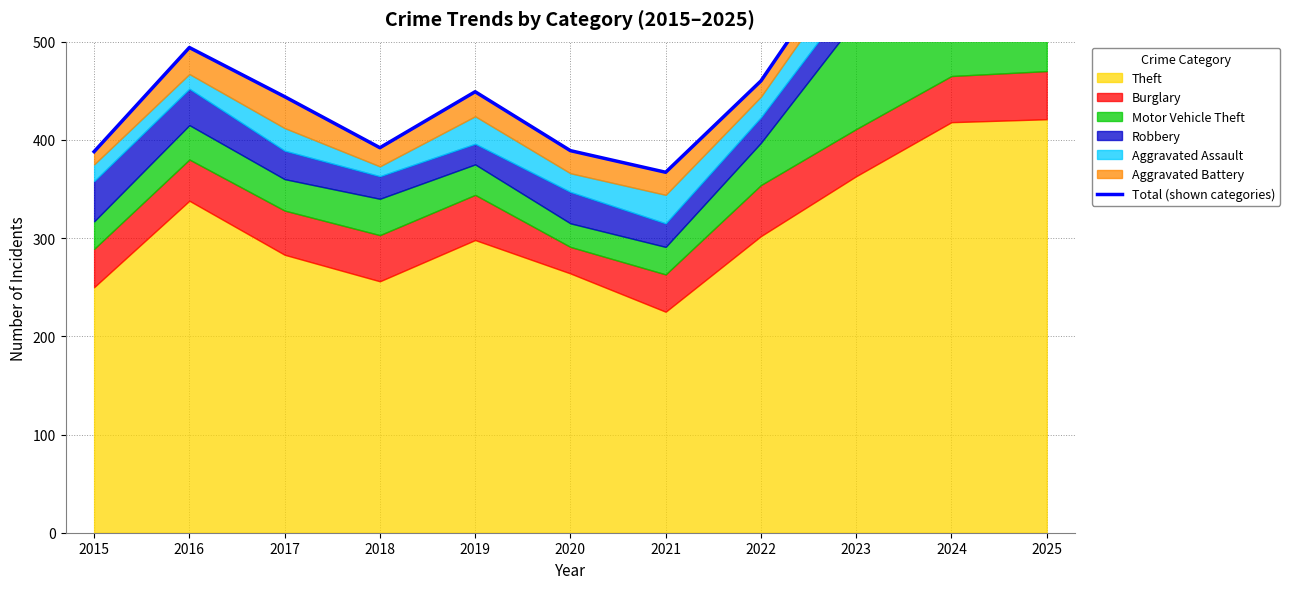

List the labels in order of value, largest first.

2024, 2023, 2025, 2016, 2022, 2019, 2017, 2018, 2020, 2015, 2021